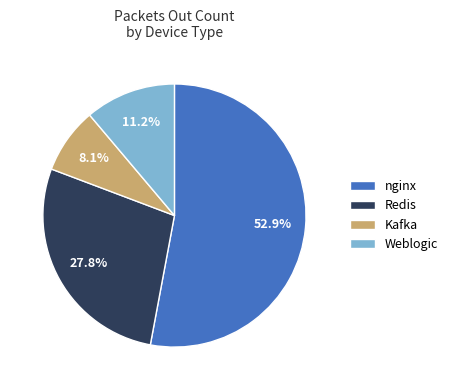

Approximately how many times larger is the value at Redis compared to Kafka?

3.4